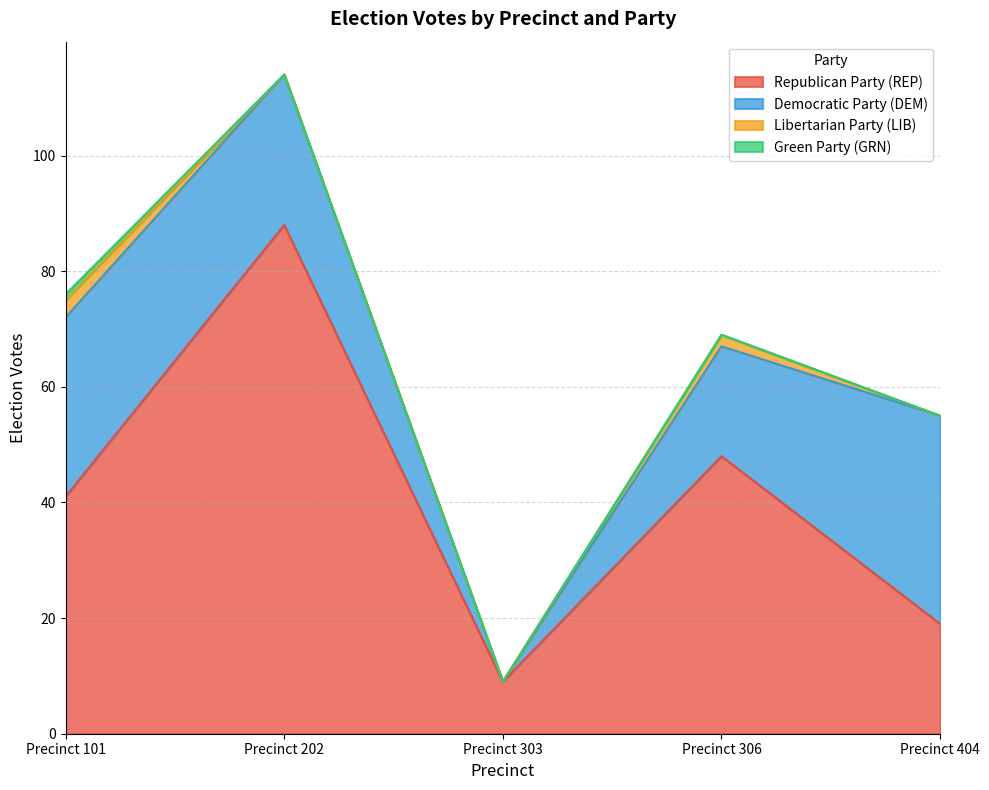

Where does the Republican Party (REP) series first go above 41?

Precinct 202